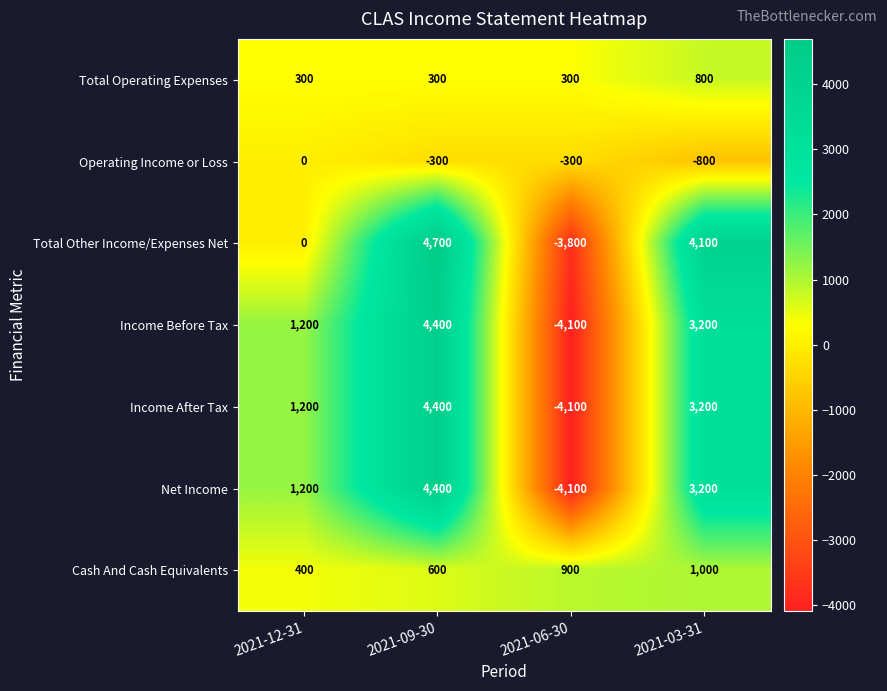

Reading left to right, transcribe all the data shown in this chart.

Total Operating Expenses: 300	300	300	800
Operating Income or Loss: 0	-300	-300	-800
Total Other Income/Expenses Net: 0	4700	-3800	4100
Income Before Tax: 1200	4400	-4100	3200
Income After Tax: 1200	4400	-4100	3200
Net Income: 1200	4400	-4100	3200
Cash And Cash Equivalents: 400	600	900	1000